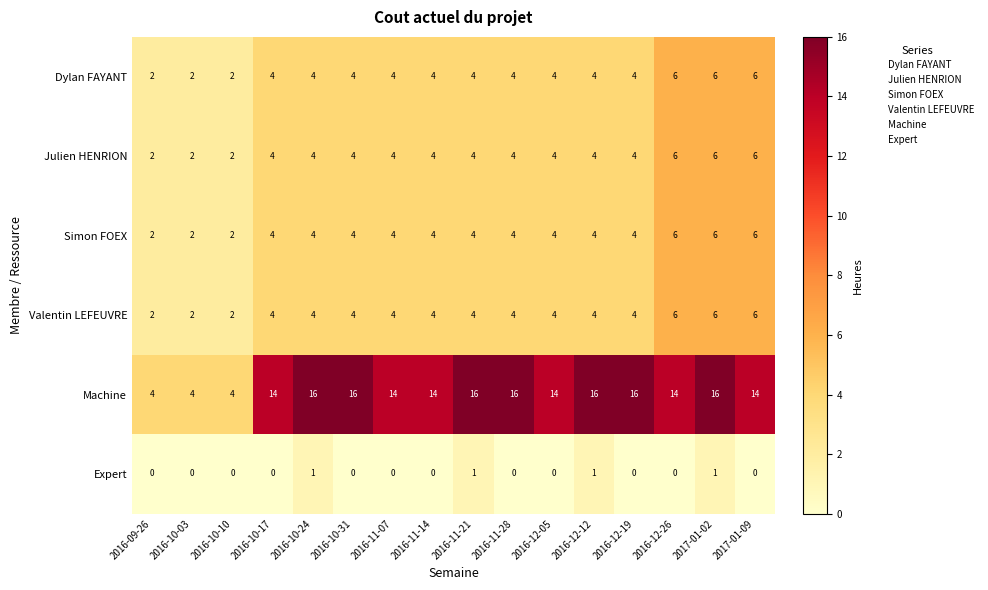

What is the difference between the maximum and minimum values in the Julien HENRION series?

4